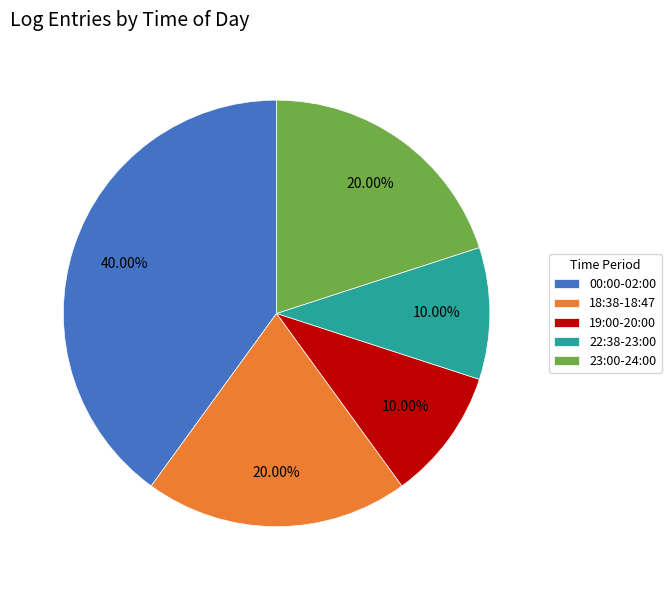

Does 18:38-18:47 account for over 50% of the chart?

No